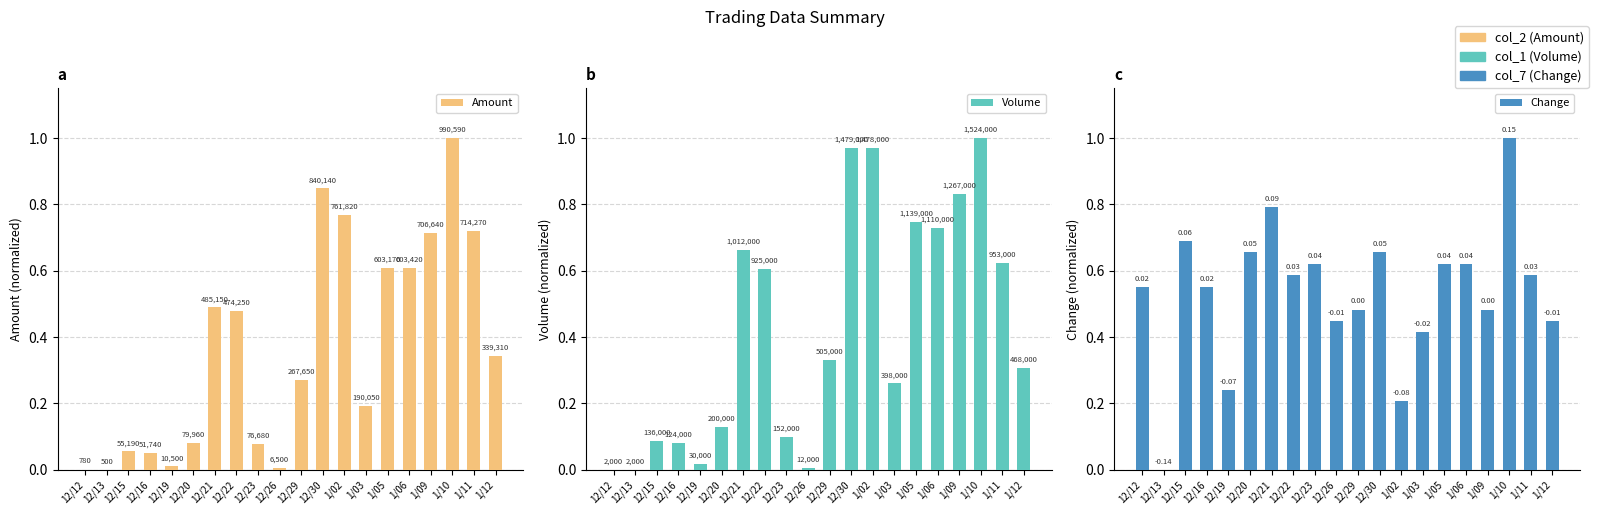

How many categories are shown in the chart?

20